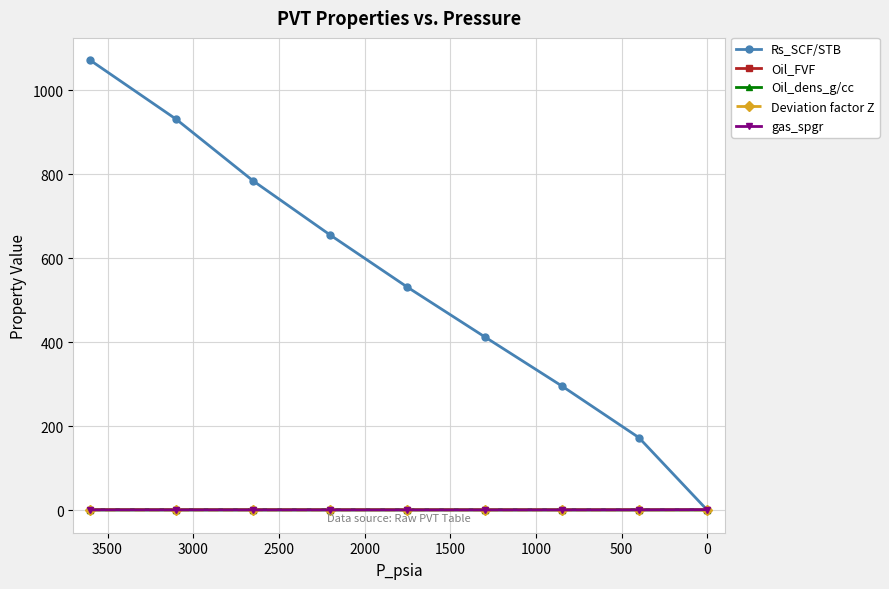

What are all the series names shown in the legend?

Rs_SCF/STB, Oil_FVF, Oil_dens_g/cc, Deviation factor Z, gas_spgr